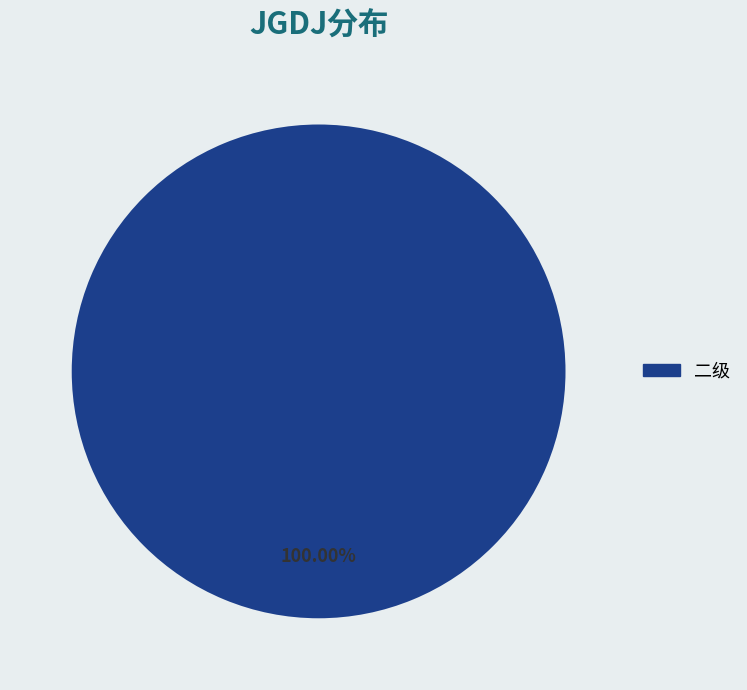

The 二级 slice represents 93% of the pie. True or false?

False